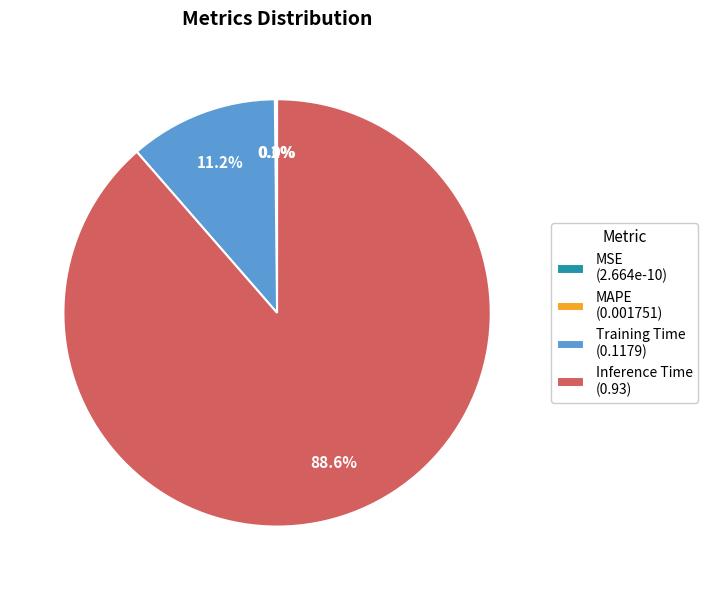

To the nearest percent, what is the combined percentage of MSE and Training Time?

11%